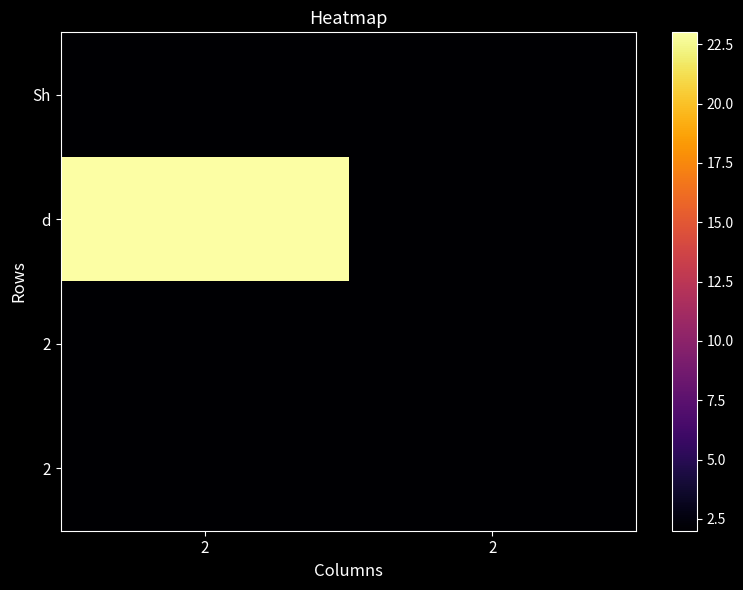

How many series are shown in this chart?

4